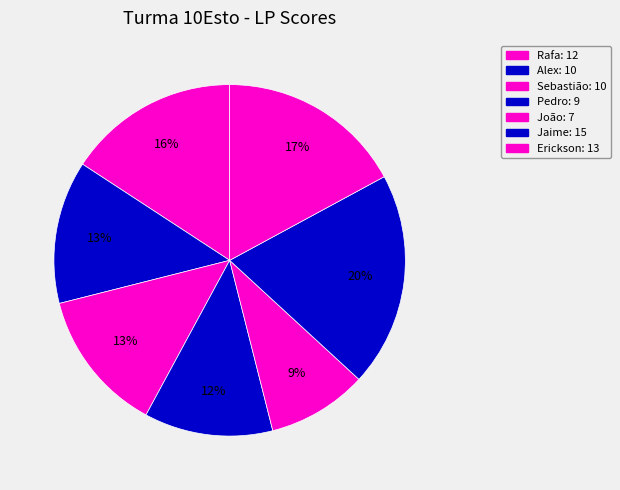

What portion of the pie excludes Alex?

86.8%